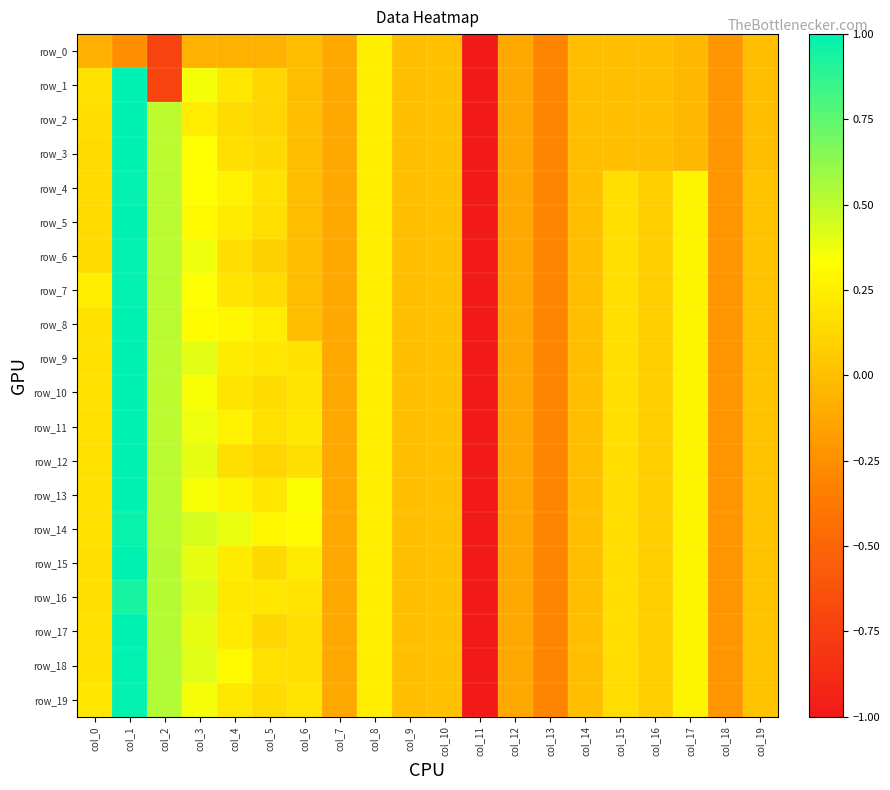

What is the difference between the maximum and minimum values in the row_8 series?

6.1